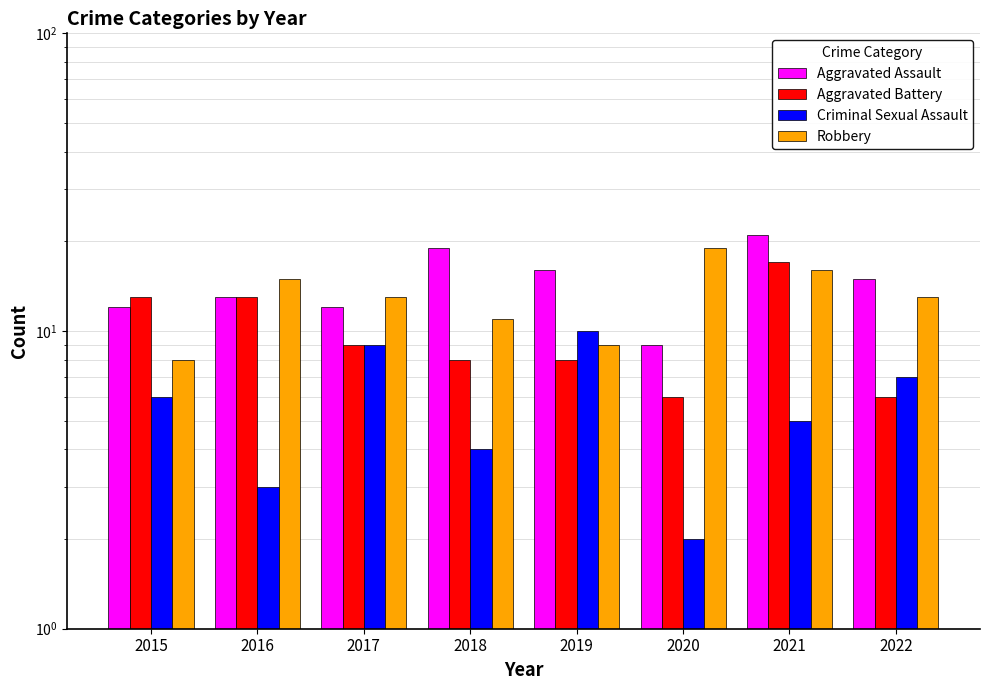

Between 2022 and 2016, which is larger?

2022